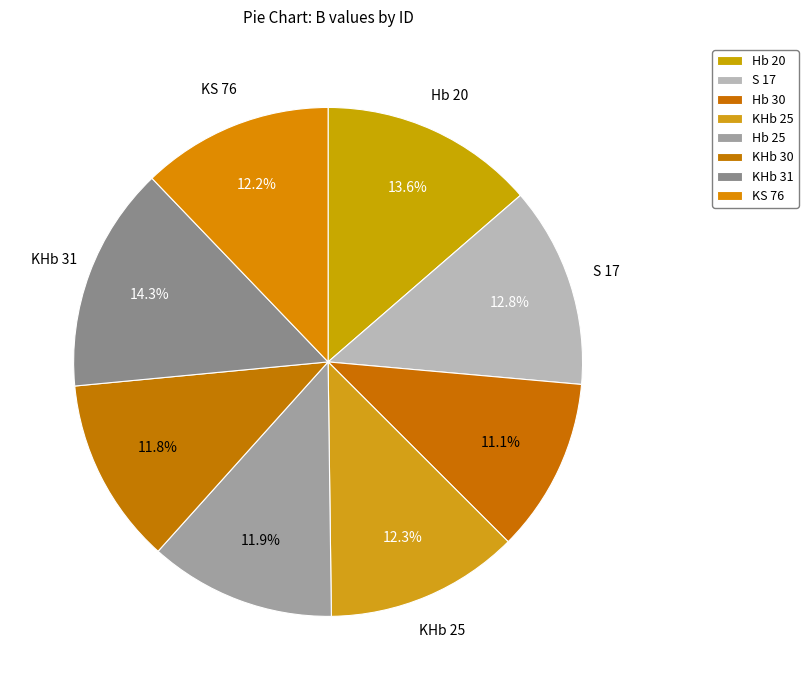

To the nearest percent, what portion does KHb 31 represent?

14%